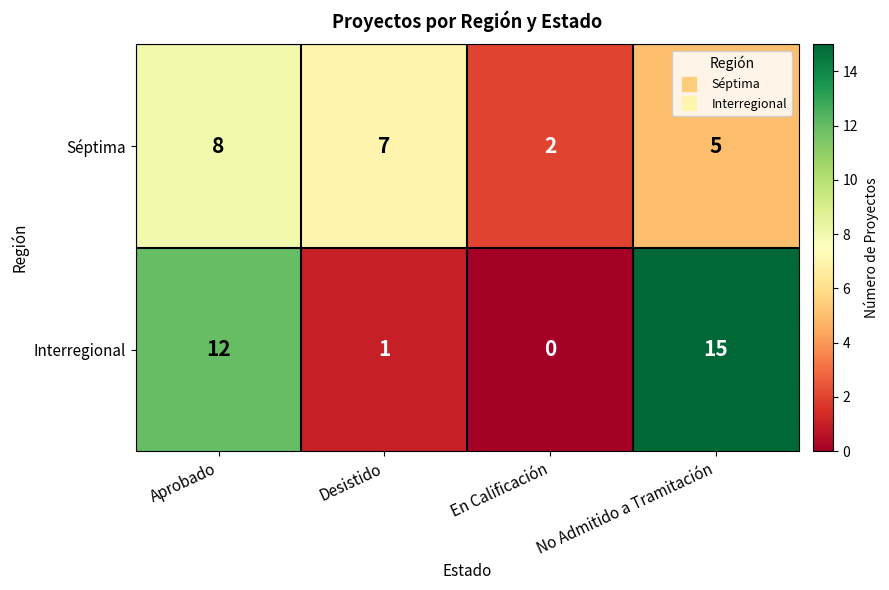

Which label corresponds to the largest value in the chart?

No Admitido a Tramitación